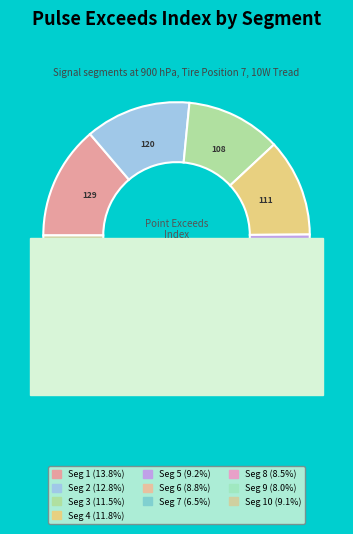

Which slice is the largest?

signal segment 1